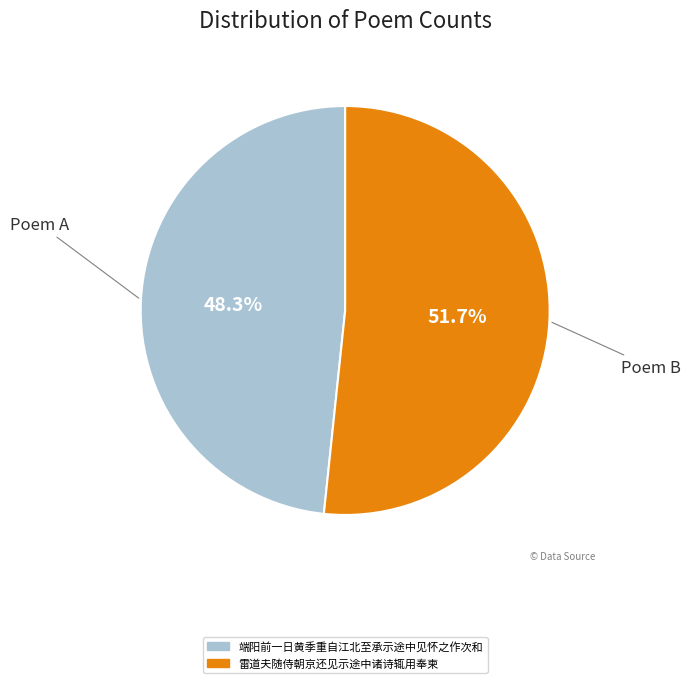

To the nearest percent, what percentage of the pie is 雷道夫随侍朝京还见示途中诸诗辄用奉柬?

52%